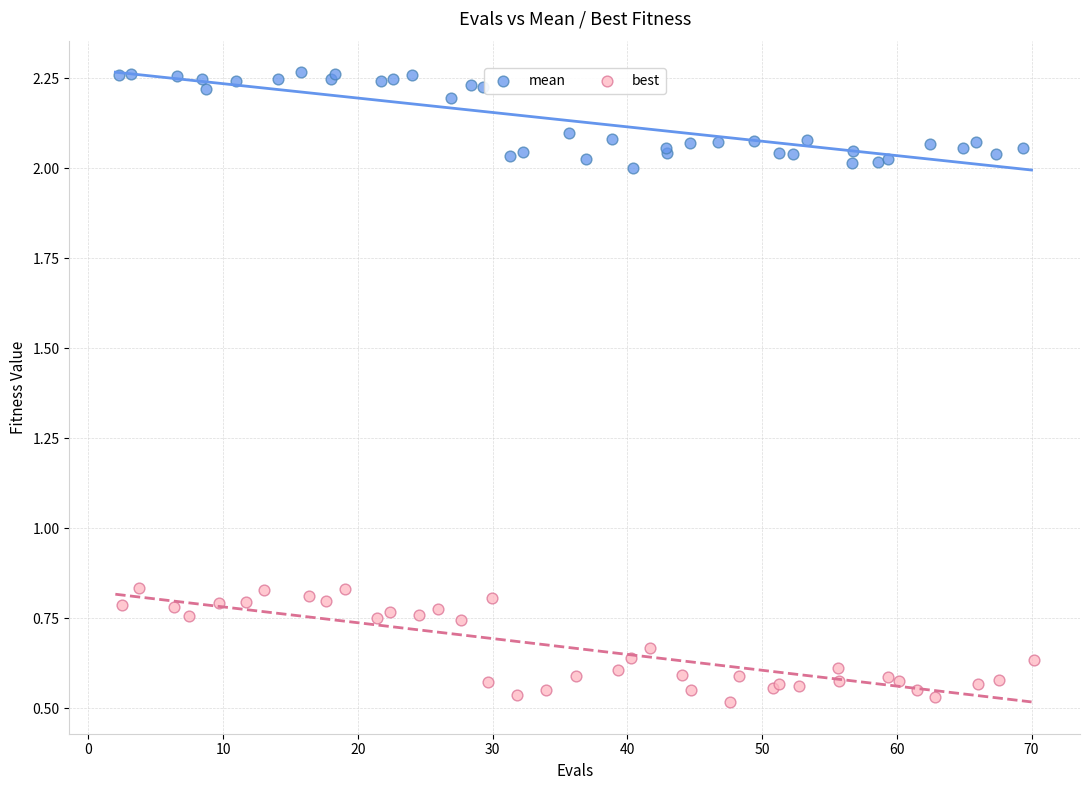

Which series has the largest Y range (max minus min)?

best